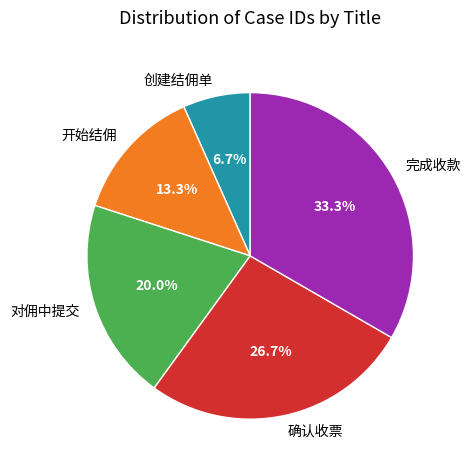

To the nearest percent, what portion does 创建结佣单 represent?

7%